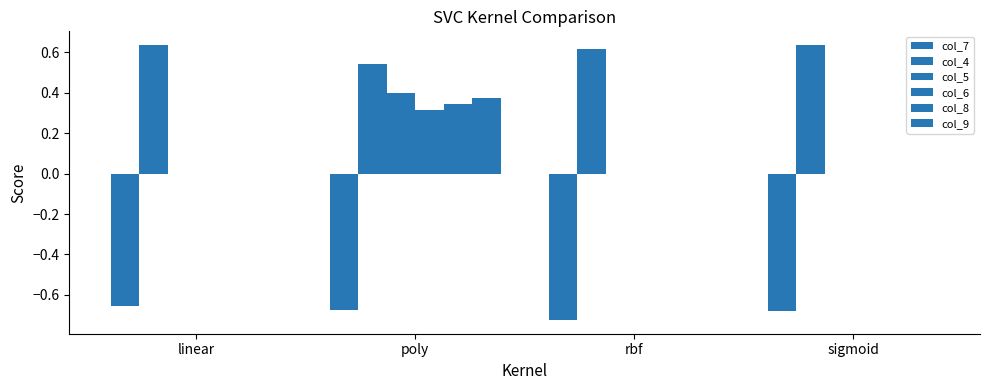

How many series are shown in this chart?

6